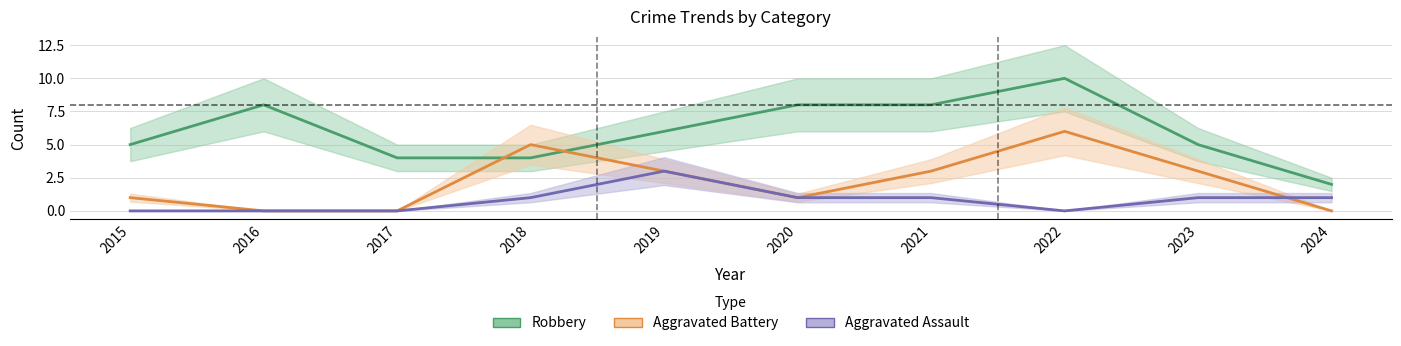

True or false: Robbery and Aggravated Assault intersect in this chart.

False